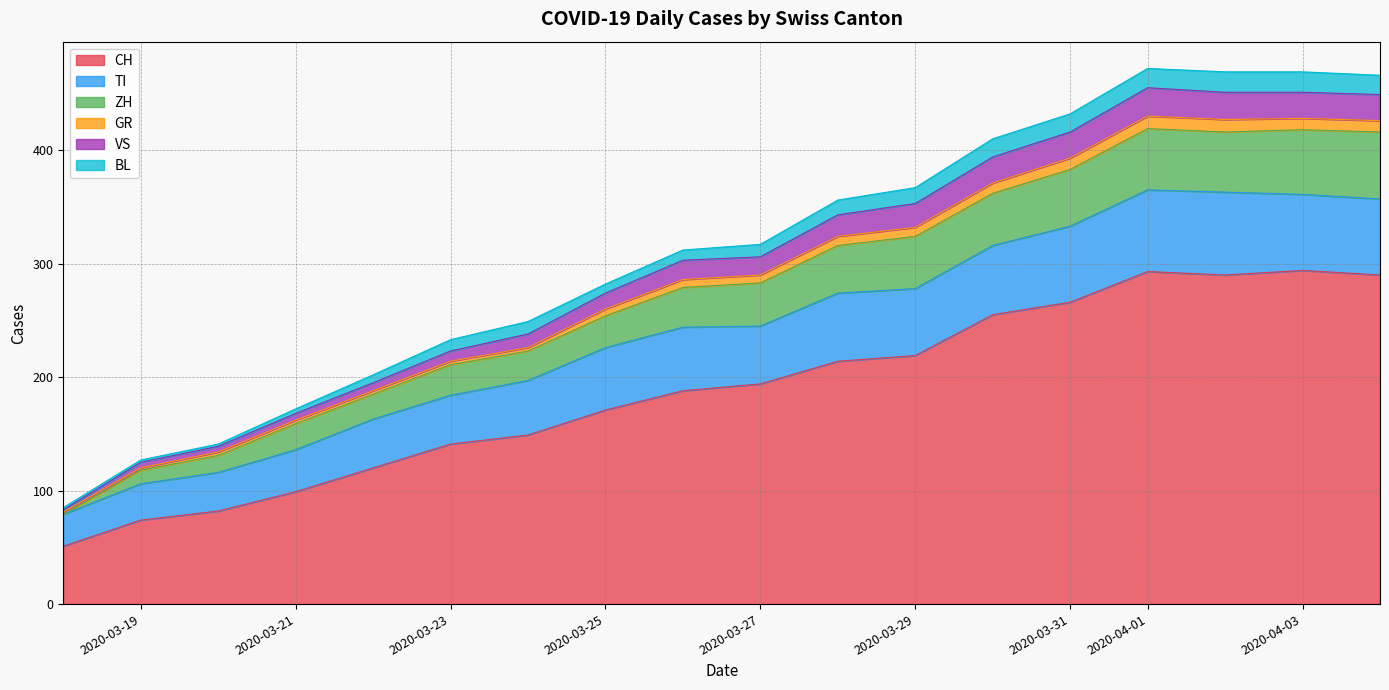

What is the lowest value of the CH series?

51